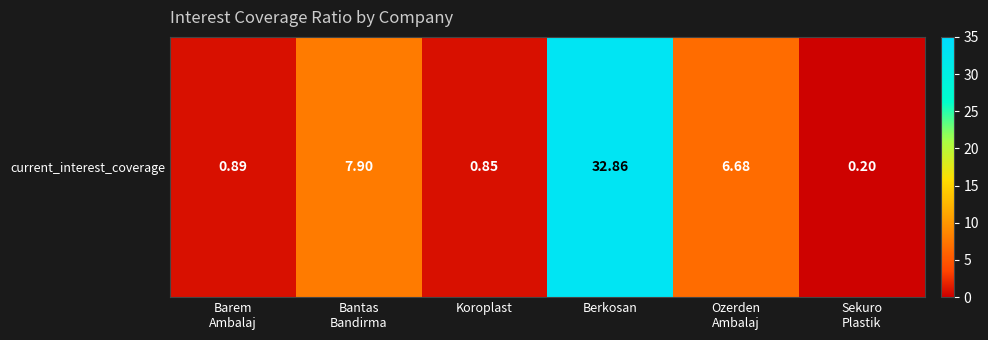

Which label corresponds to the largest value in the chart?

Berkosan